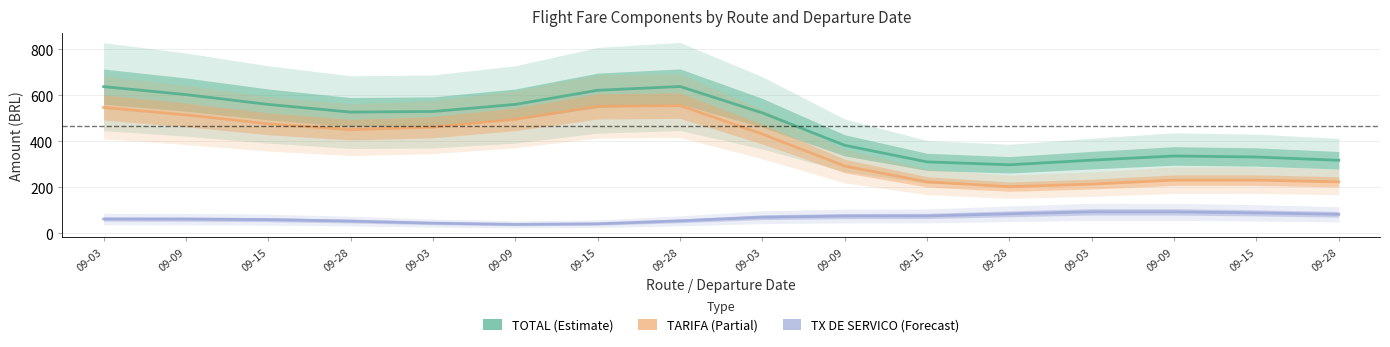

Which series has the widest spread of values?

TARIFA